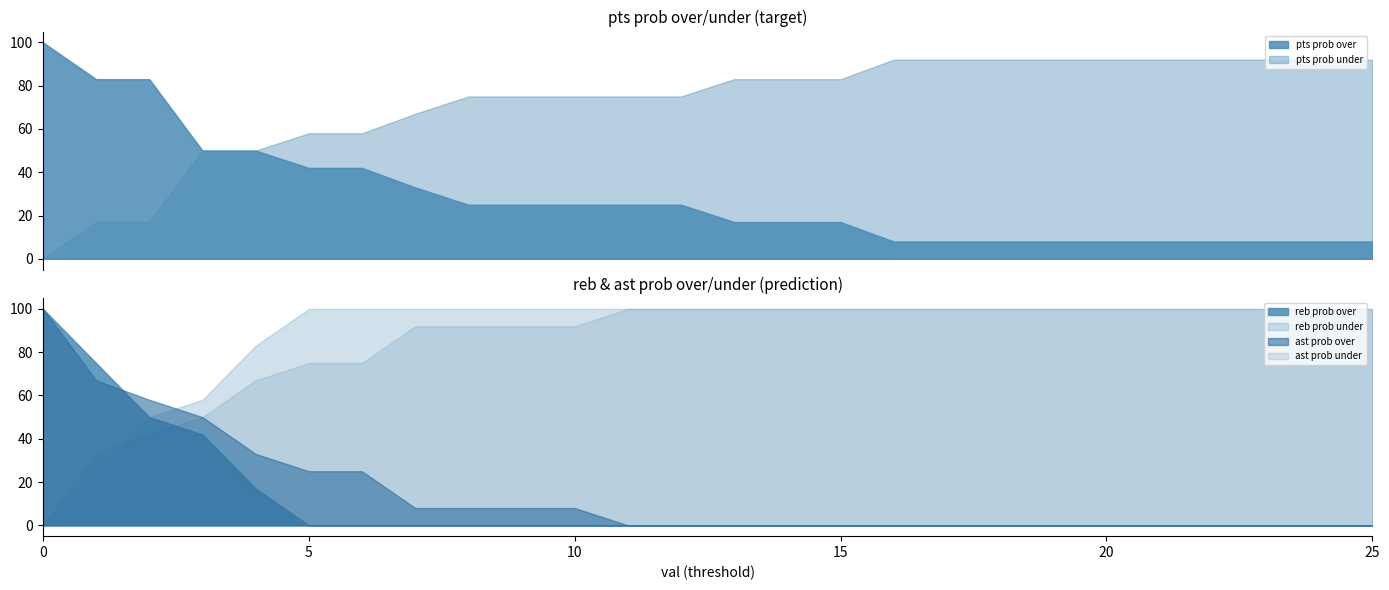

List the series in order of their peak value, highest first.

pts prob over, reb prob over, reb prob under, ast prob over, ast prob under, pts prob under